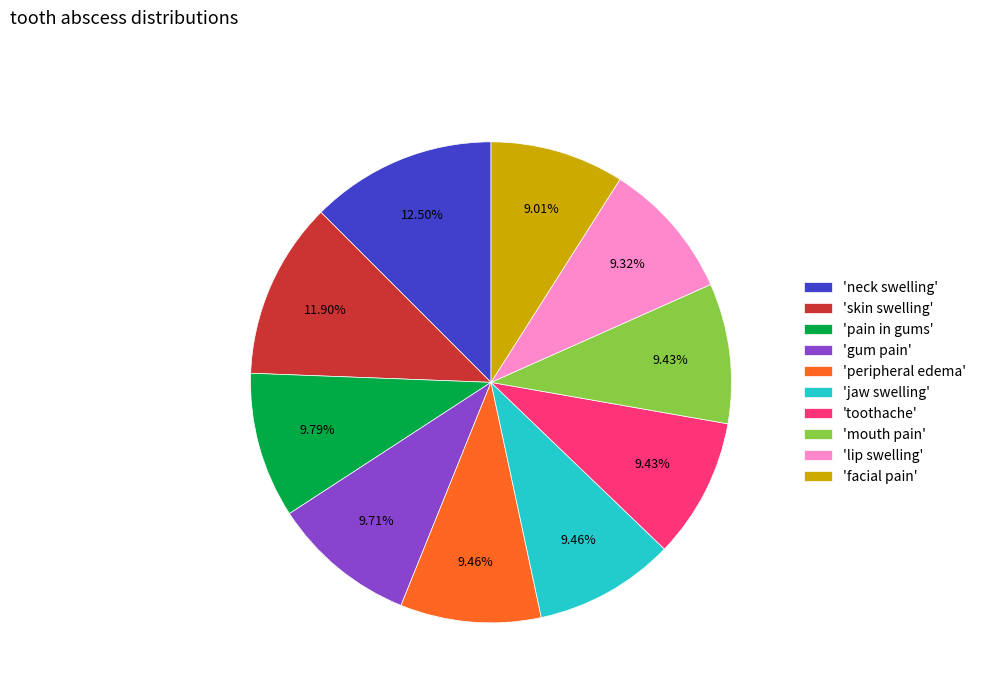

Do 'mouth pain' and 'neck swelling' together represent more than half of the pie?

No